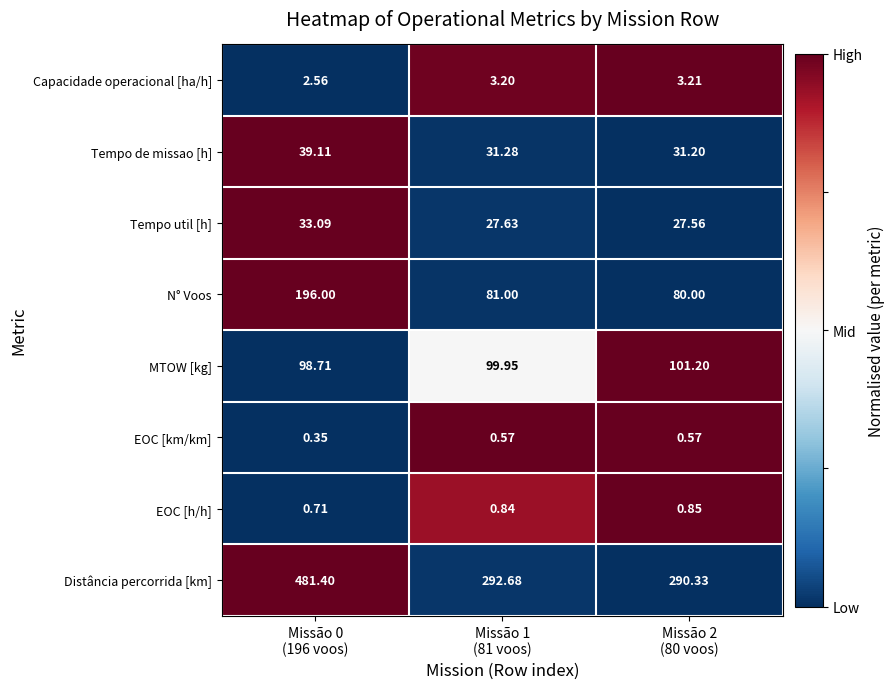

Which series has the largest total across all categories?

Distância percorrida [km]